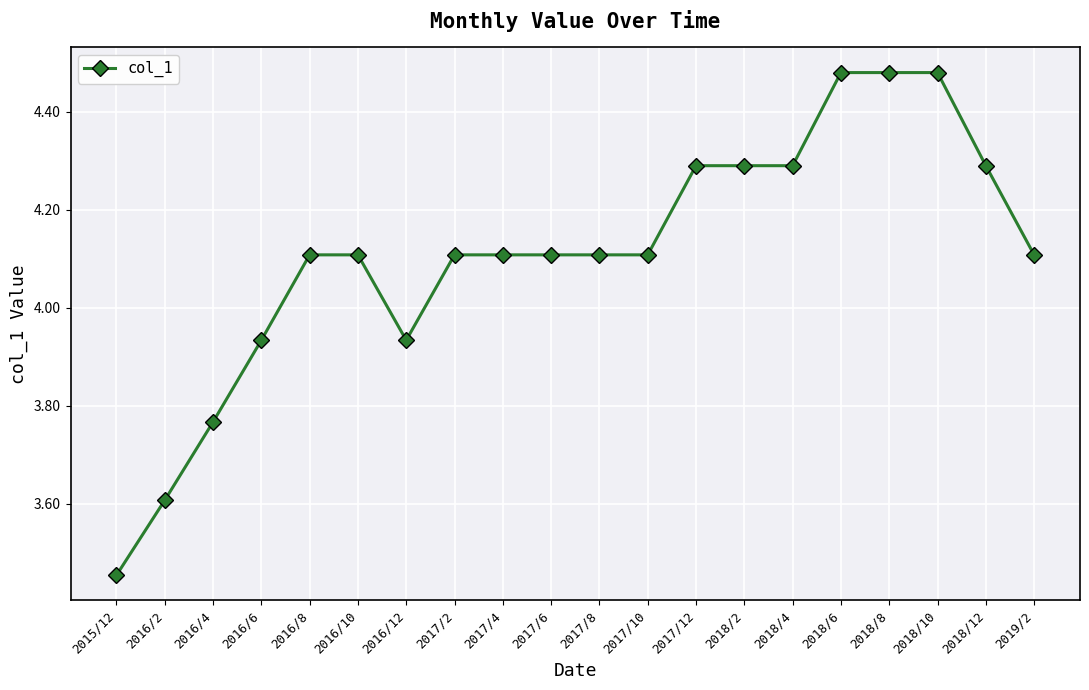

What is the label of the 16th point from the right?

2016/8